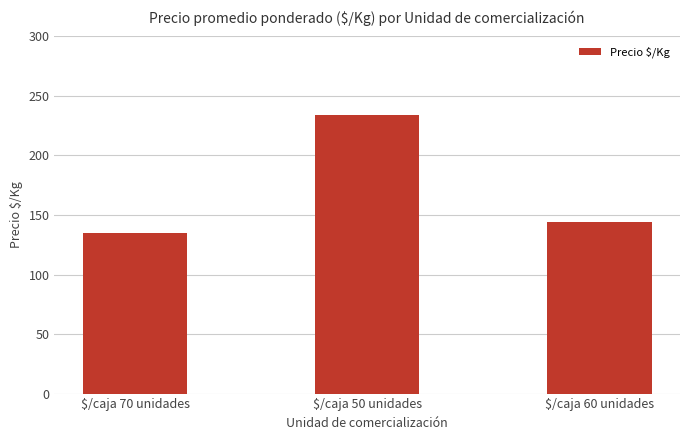

Reading left to right, transcribe all the data shown in this chart.

134.7	233.7	143.8